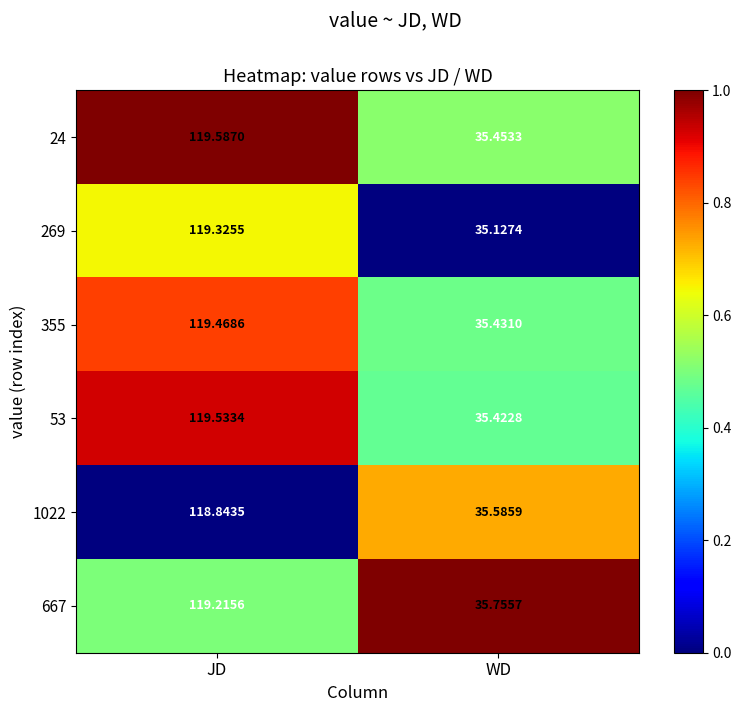

Rank the categories by 667 value from lowest to highest.

WD, JD